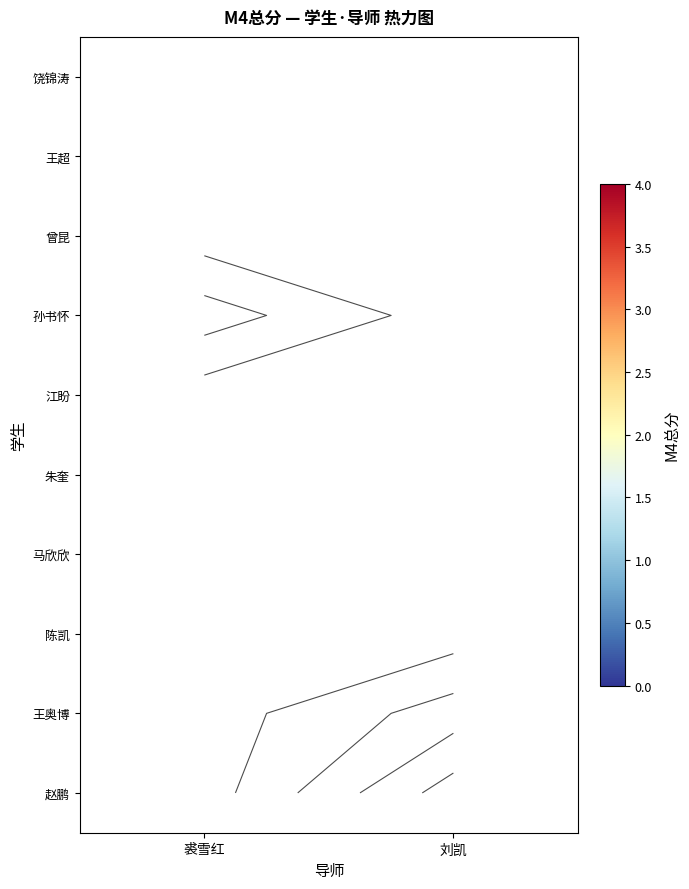

True or false: 江盼 has a value of 0.0 at 裘雪红.

True